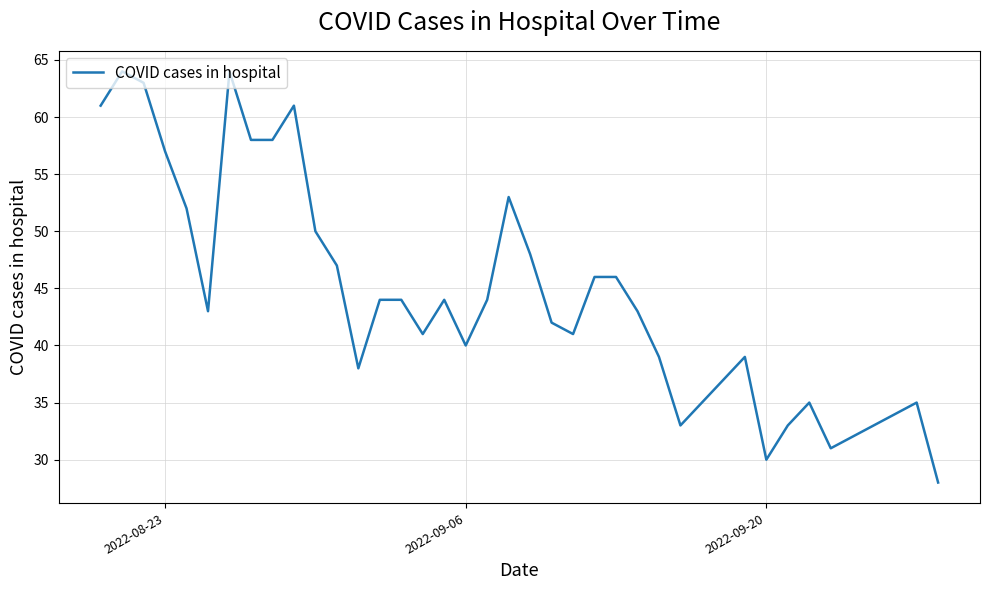

What is the difference between the maximum and minimum values?

36